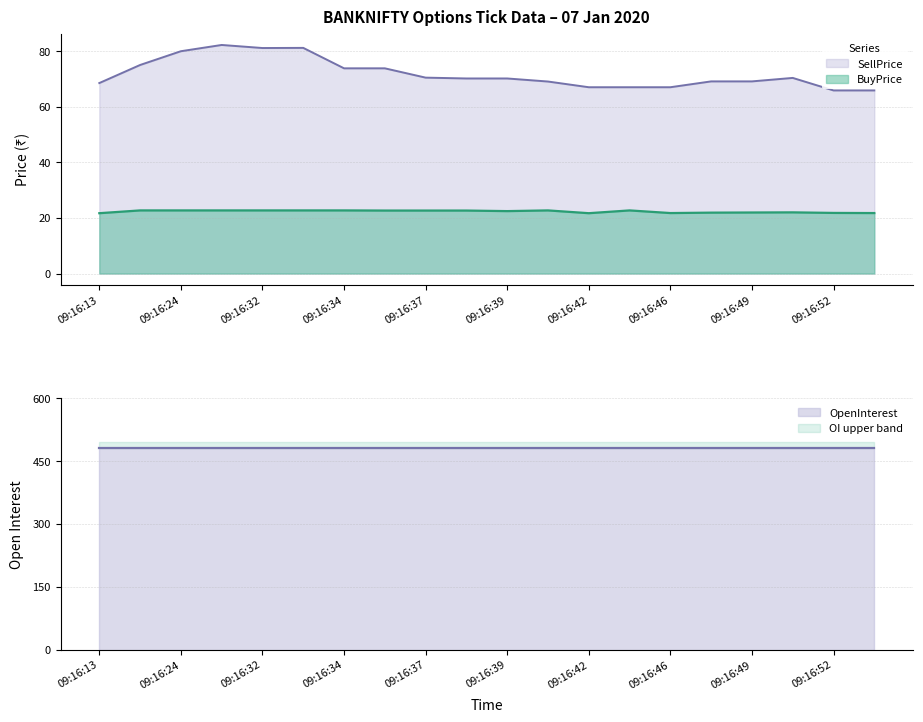

Reading right to left, what are all the values shown in this chart?

BuyPrice: 21.8	21.8	22.0	21.9	21.9	21.8	22.7	21.7	22.7	22.4	22.6	22.6	22.6	22.7	22.7	22.7	22.7	22.7	22.7	21.7
SellPrice: 65.8	65.8	70.3	69.1	69.1	67.0	67.0	67.0	69.0	70.2	70.2	70.5	73.8	73.8	81.2	81.1	82.2	80.0	75.0	68.5